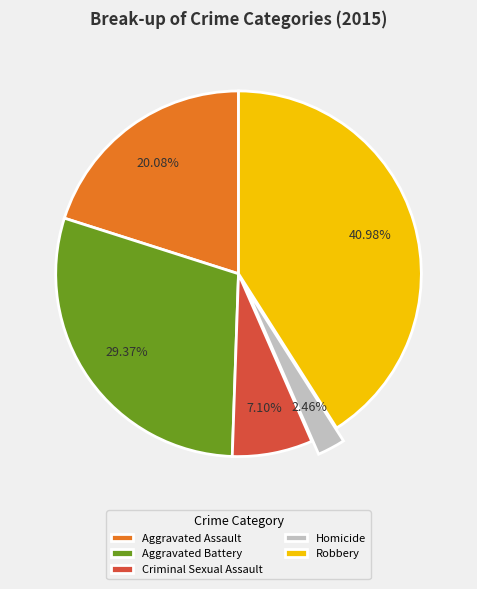

How many segments does this pie chart have?

5